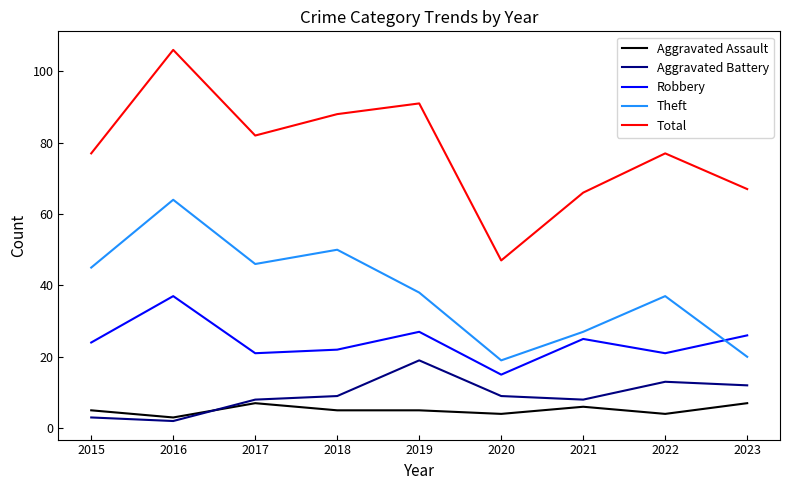

How many distinct data groups are displayed?

5